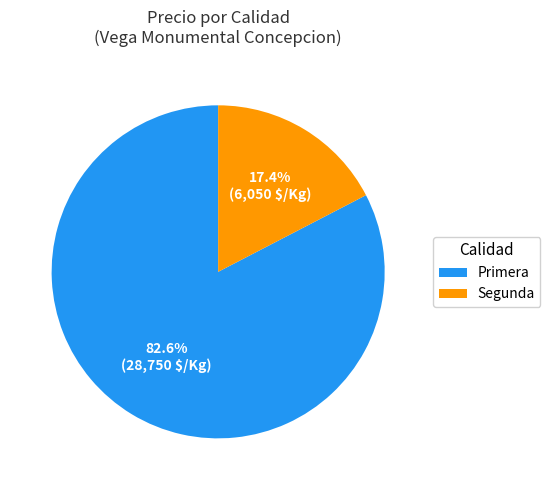

What percentage is the Segunda slice, to the nearest percent?

17%